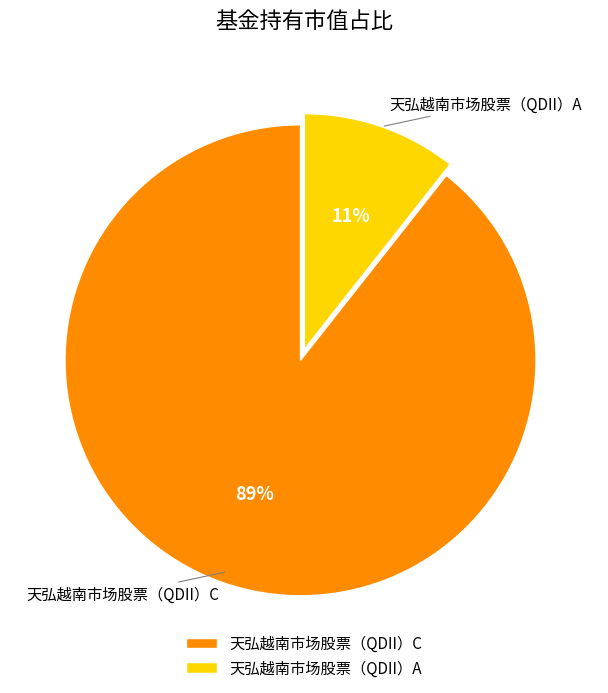

Rank the categories by value from highest to lowest.

天弘越南市场股票（QDII）C, 天弘越南市场股票（QDII）A